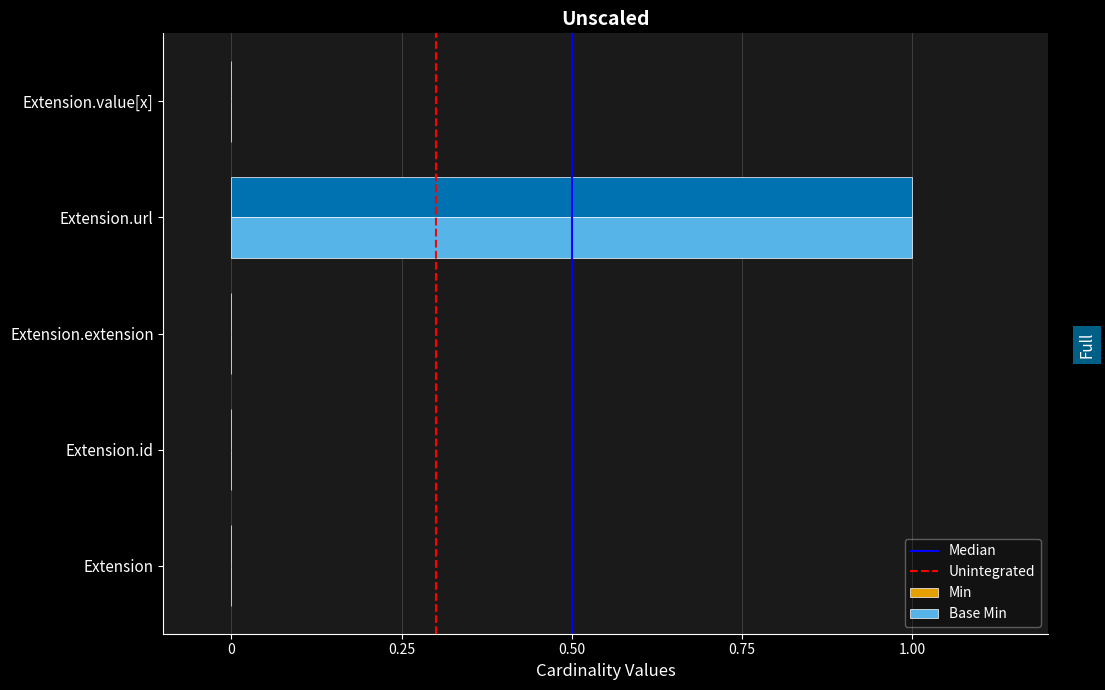

Reading right to left, what are all the values shown in this chart?

Min: 0	1	0	0	0
Base Min: 0	1	0	0	0